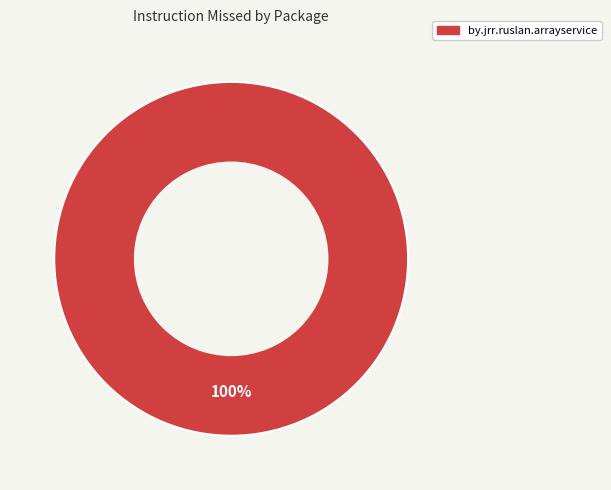

Is there any slice that represents more than half of the pie?

Yes